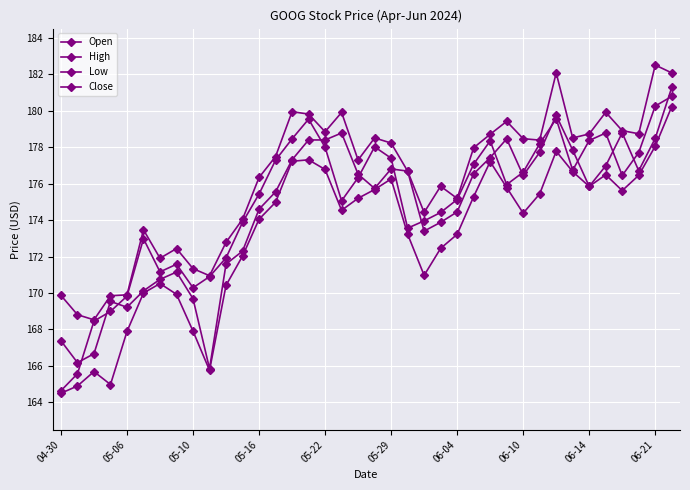

How many lines are shown in the chart?

4